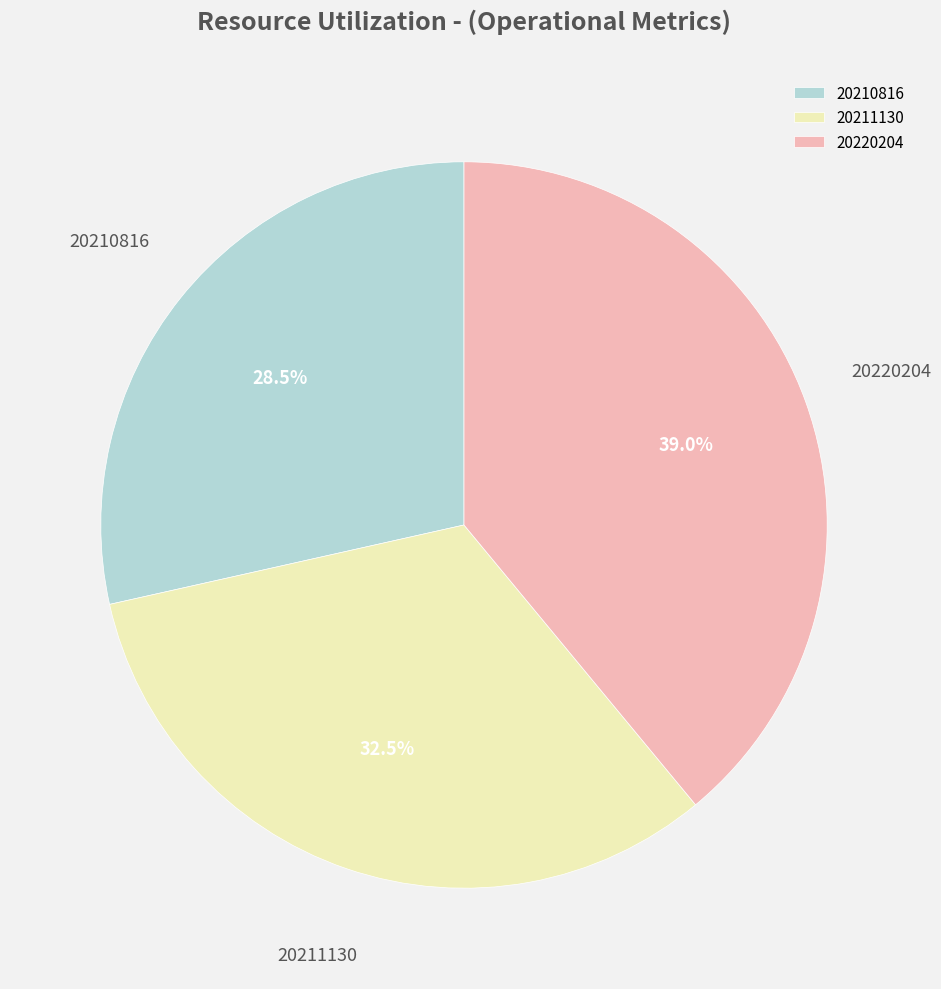

What is the largest slice in the pie chart?

20220204